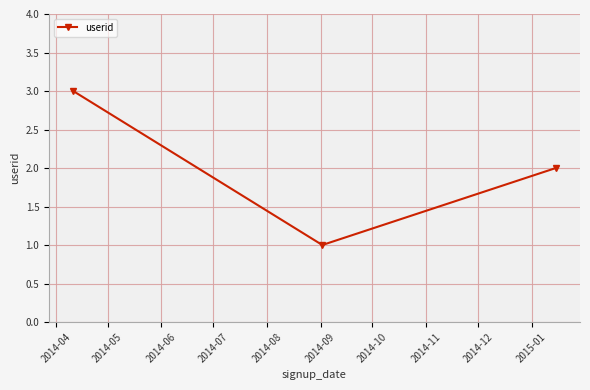

What is the sum of all values?

6